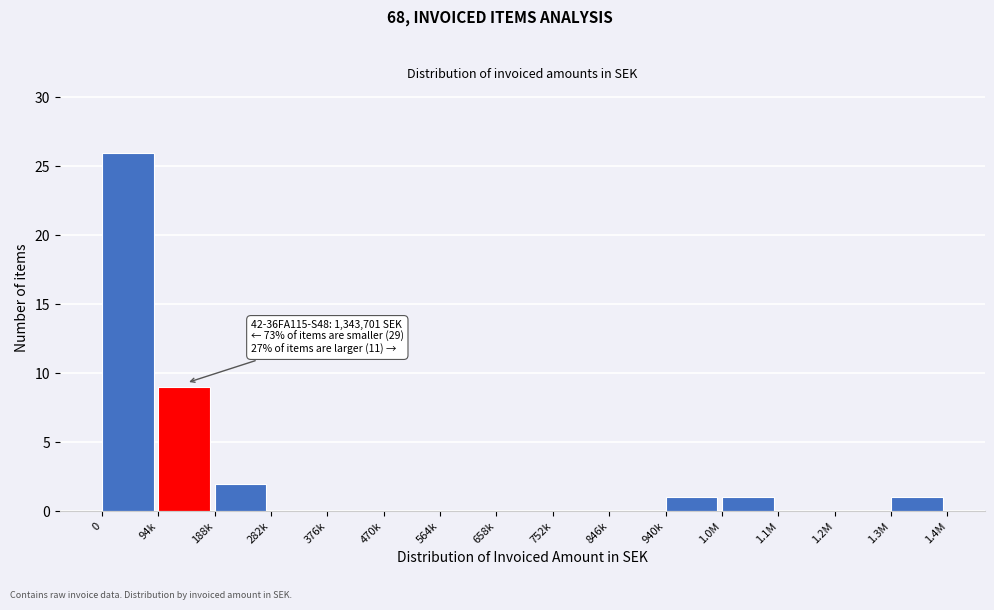

Reading left to right, what are all the values shown in this chart?

0=26	94k=9	188k=2	282k=0	376k=0	470k=0	564k=0	658k=0	752k=0	846k=0	940k=1	1.0M=1	1.1M=0	1.2M=0	1.3M=1